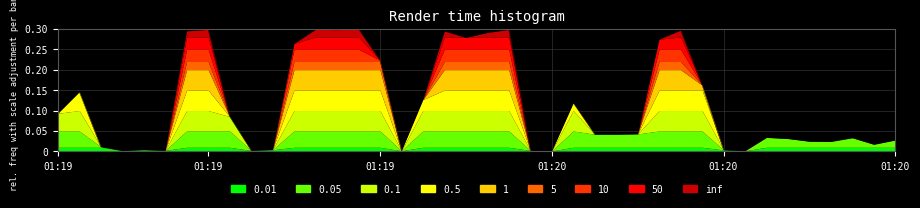

Reading left to right, extract all data points from this chart.

0.1	0.1	0.0	0.0	0.0	0.0	0.3	0.3	0.1	0.0	0.0	0.3	0.3	0.3	0.3	0.2	0.0	0.1	0.3	0.3	0.3	0.3	0.0	0.0	0.1	0.0	0.0	0.0	0.3	0.3	0.2	0.0	0.0	0.0	0.0	0.0	0.0	0.0	0.0	0.0